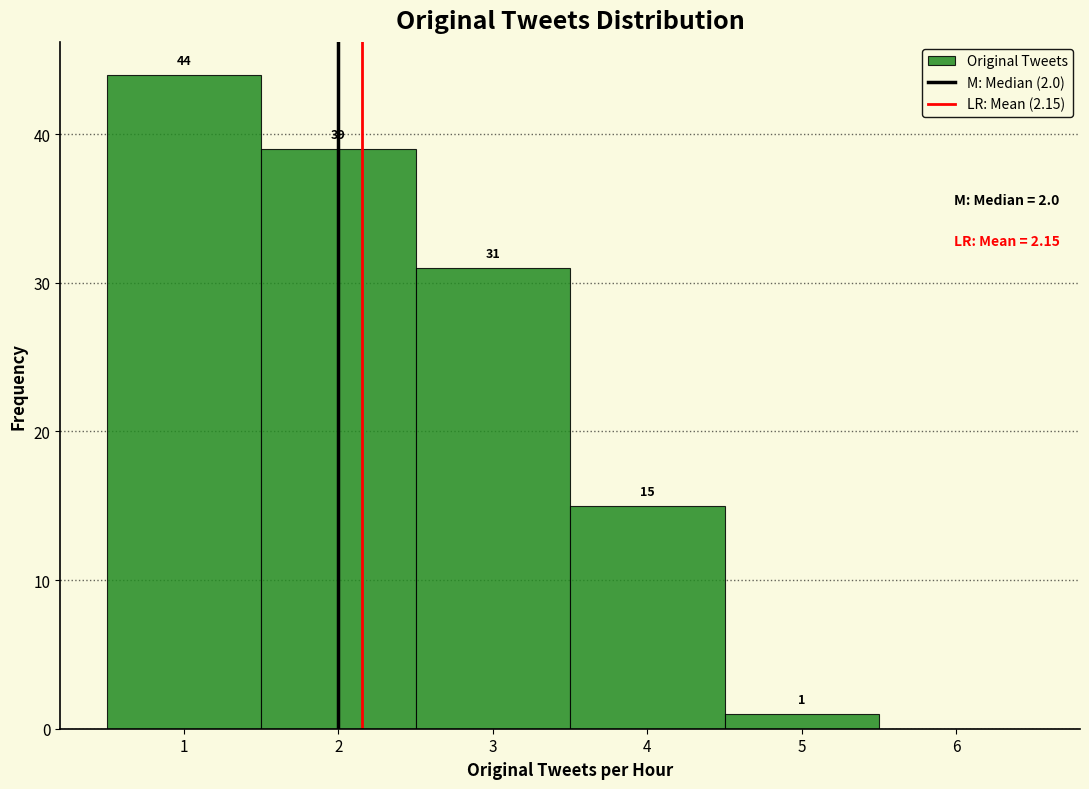

Which range on the x-axis has the tallest bar?

0.5 to 1.5